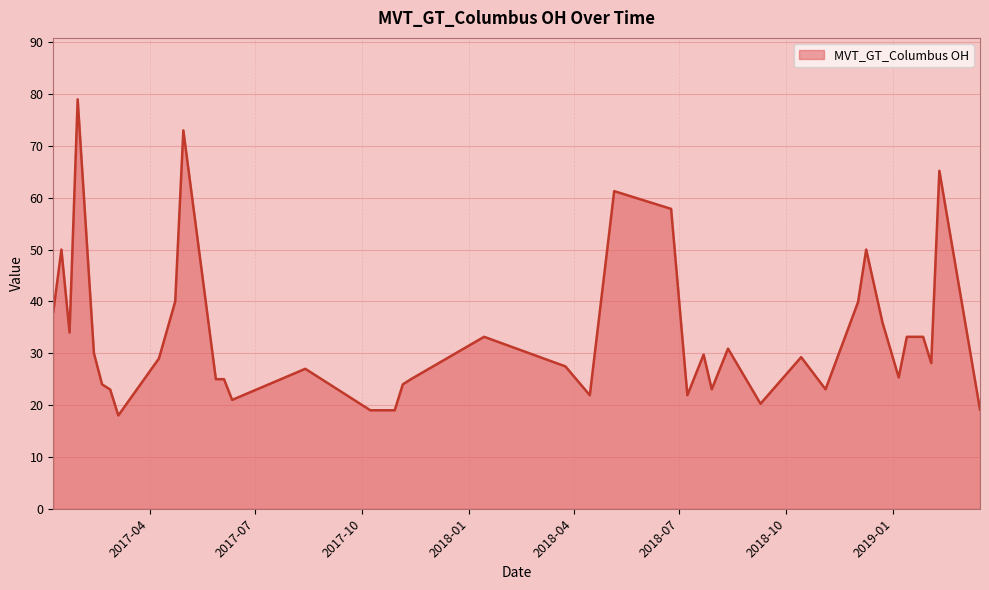

What is the minimum value shown in the chart?

18.0